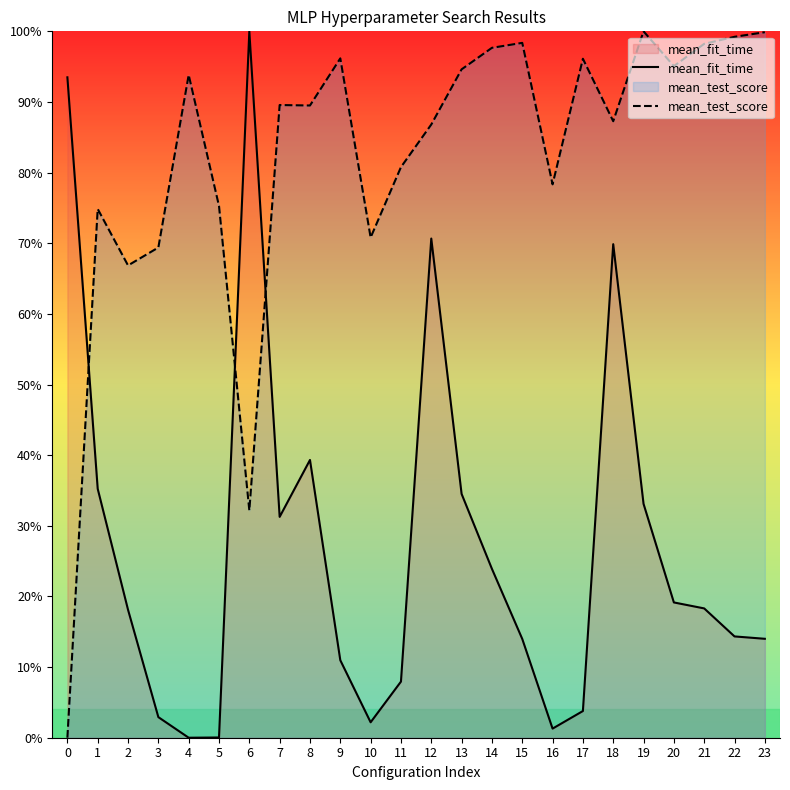

Between 8 and 3, which is larger?

8